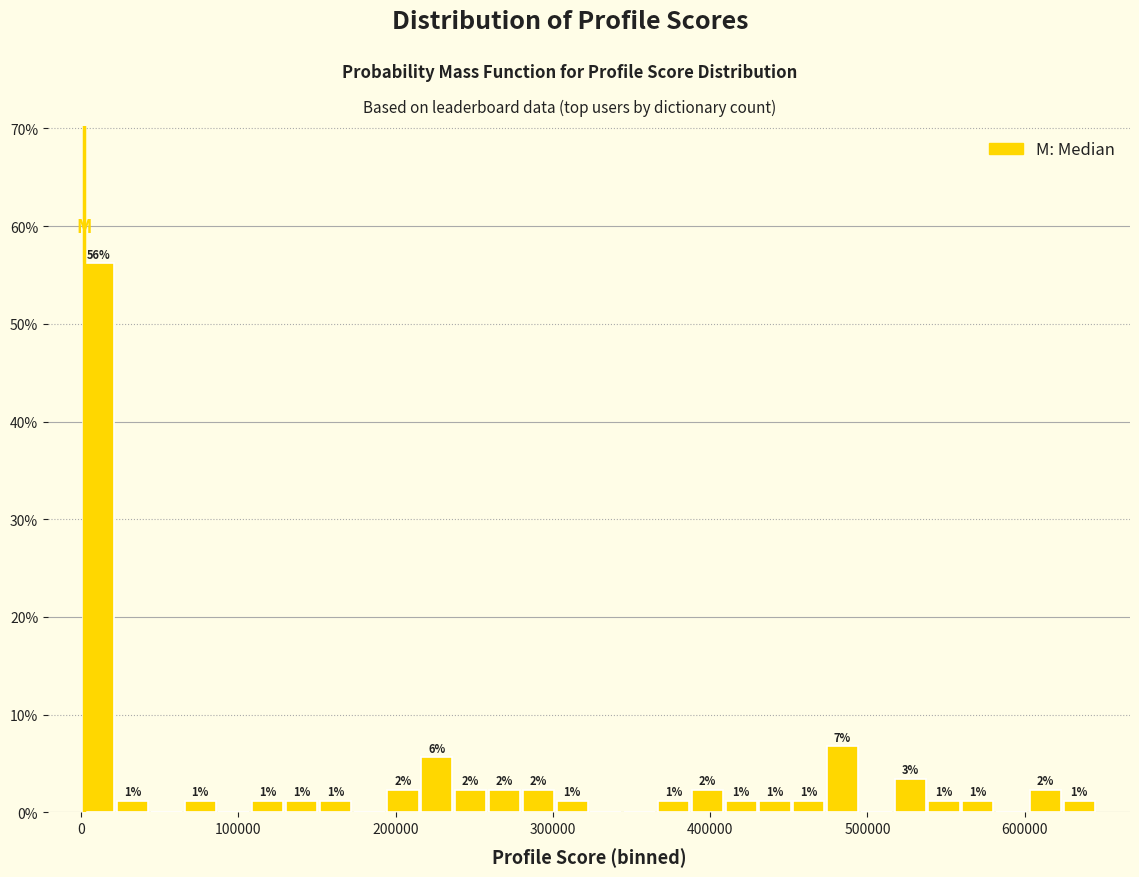

Around what value on the x-axis is the tallest bar? Give the approximate position of its centre, as read against the axis.

10000